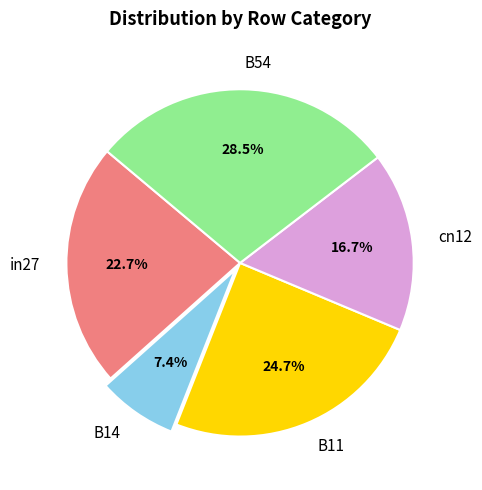

How many segments does this pie chart have?

5